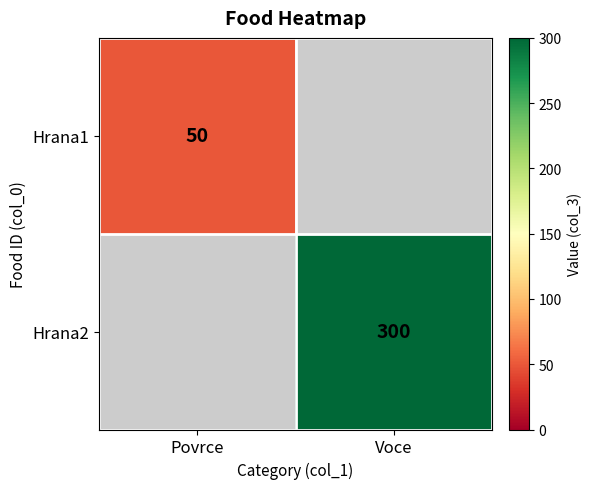

The Hrana1 series shows 50 at Povrce. True or false?

True